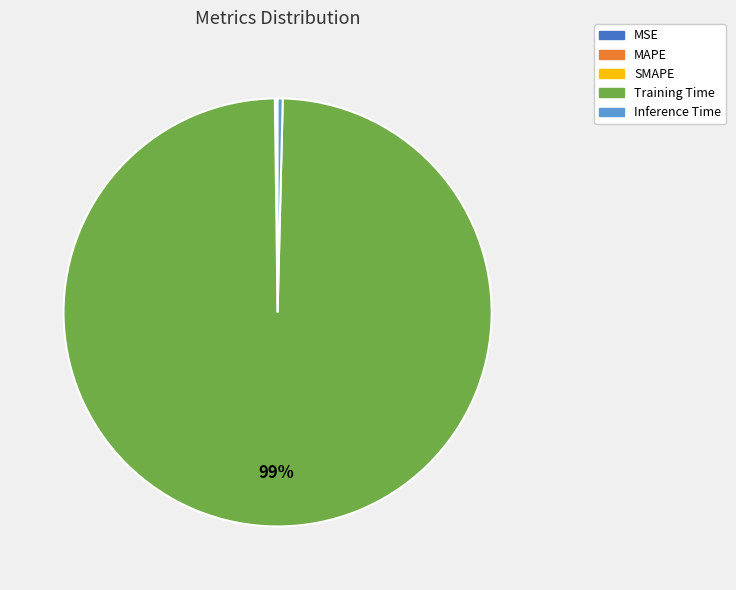

Is it true that Inference Time is 0% of the pie?

True